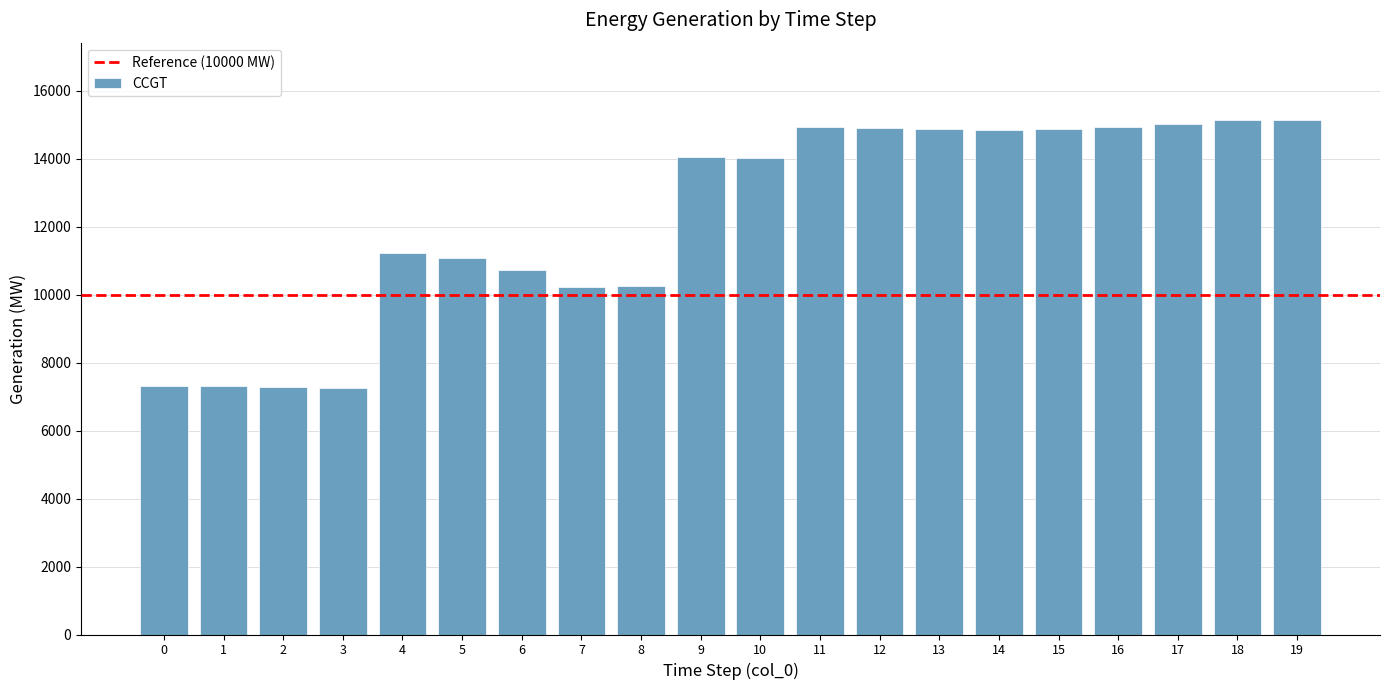

Which has a higher value, 5 or 15?

15